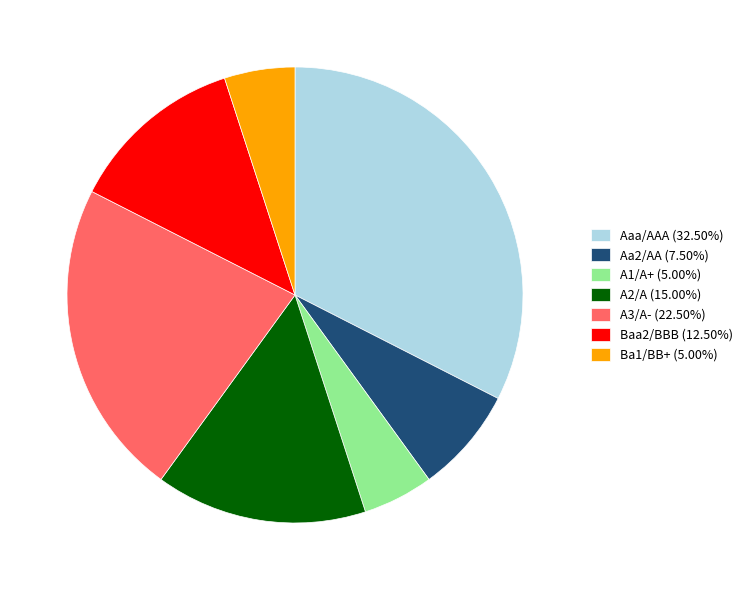

Do Baa2/BBB (12.50%) and A1/A+ (5.00%) together represent more than half of the pie?

No